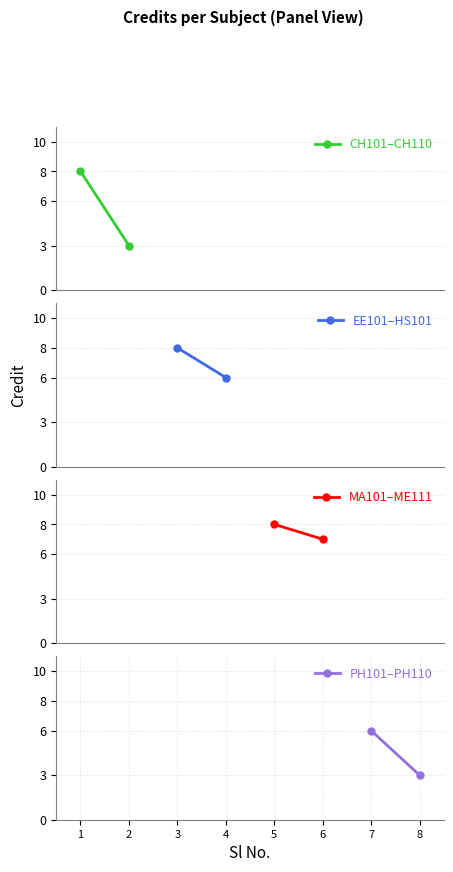

What is the smallest value displayed?

3